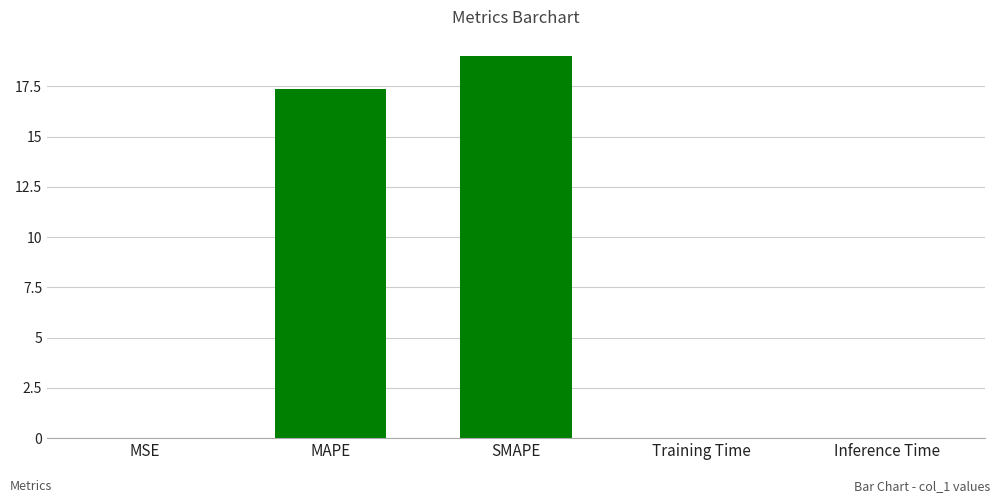

What is the greatest value displayed?

19.0